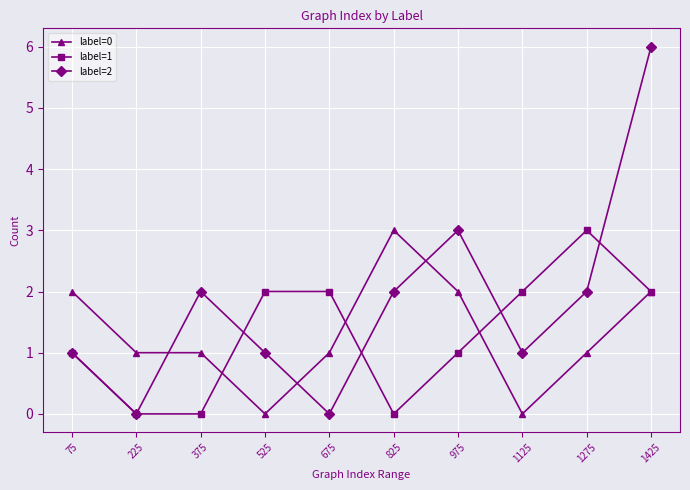

How many intersections are there between label=0 and label=2?

3